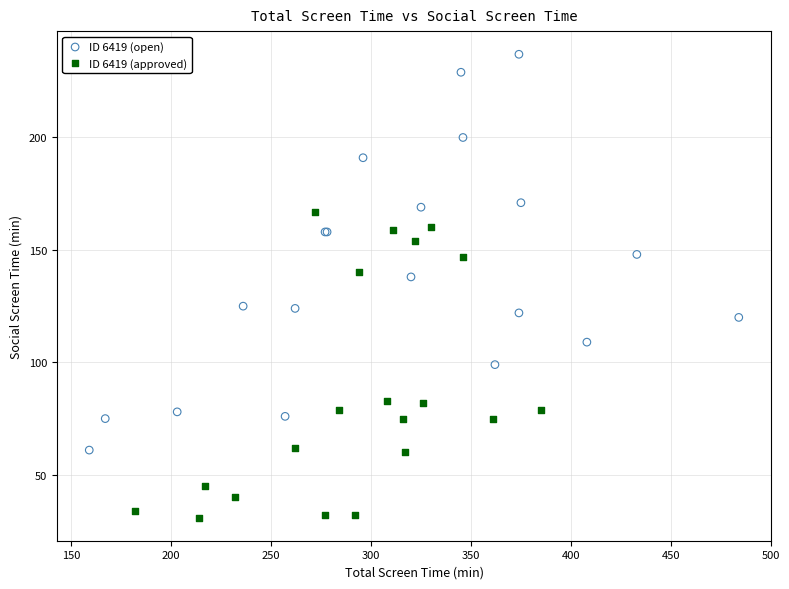

Which series has the widest spread of Y values?

ID 6419 (open)